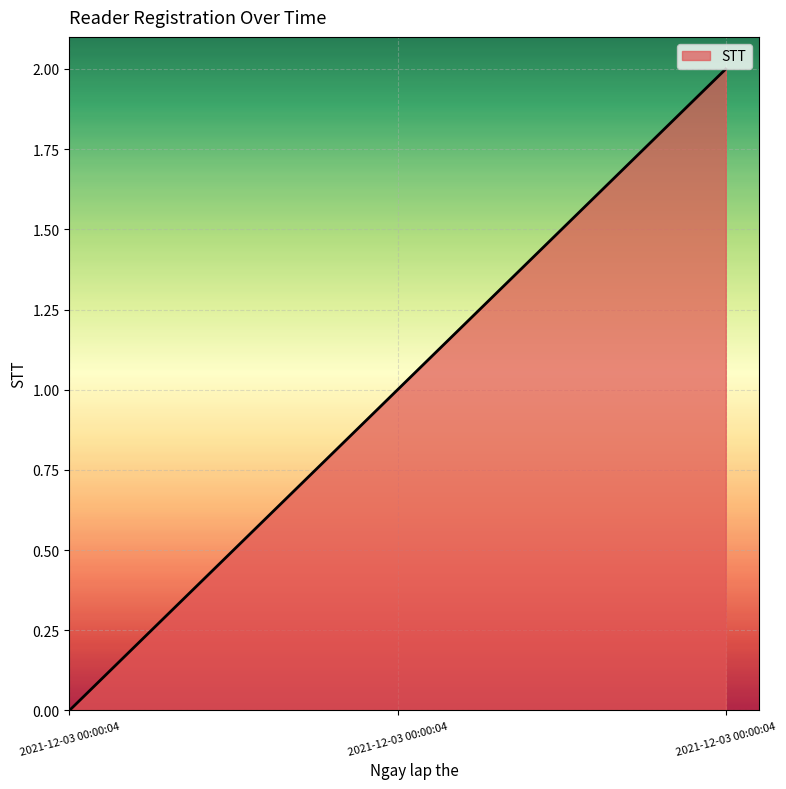

Is this an area chart (filled region under the line)?

Yes